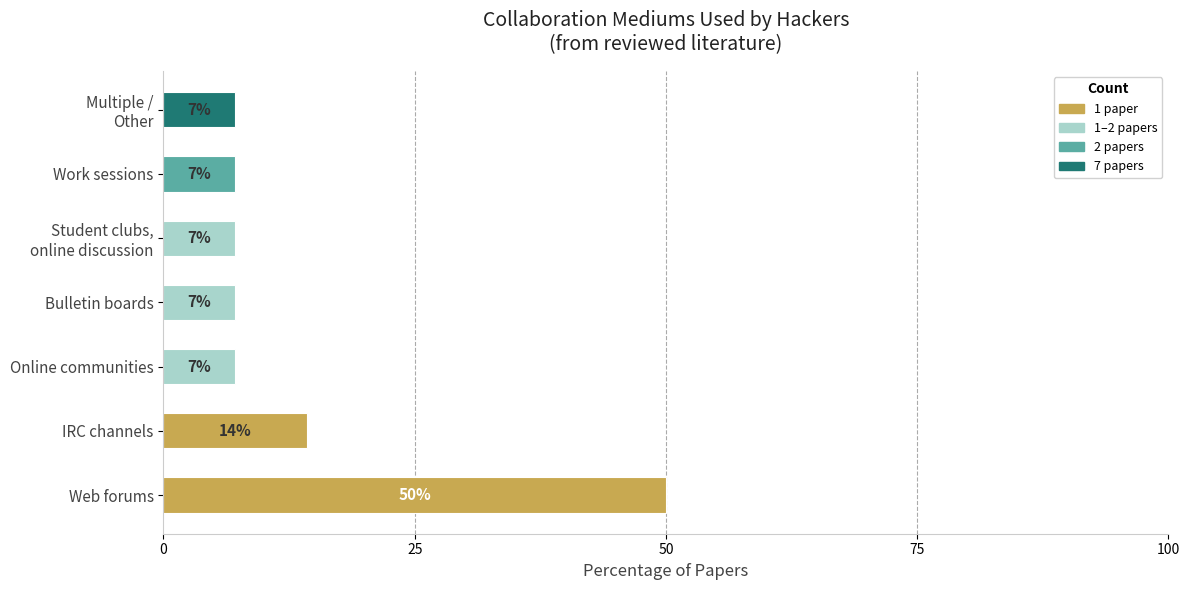

How many bars are there in total?

7